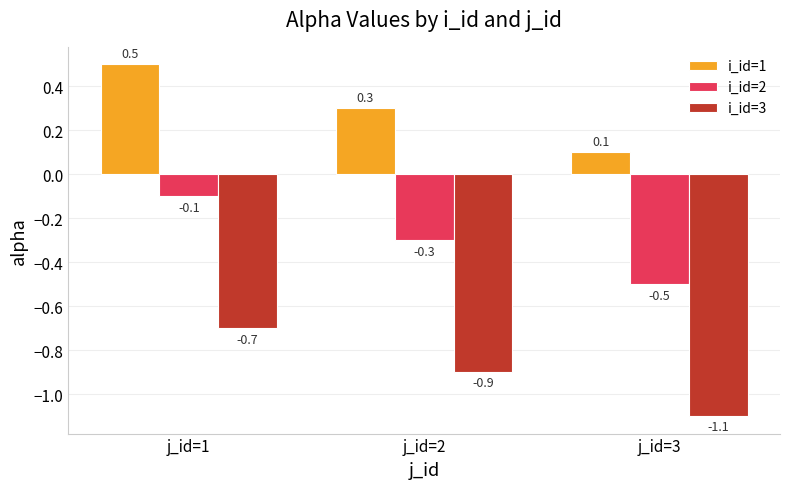

What is the sum of the i_id=2 values at j_id=2 and j_id=3?

-0.8